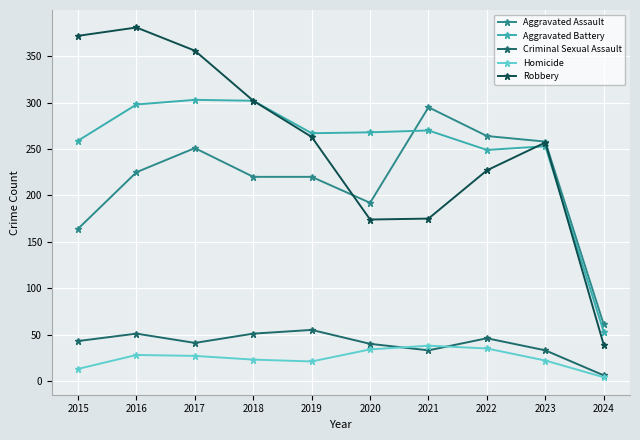

The Robbery series shows 248 at 2015. True or false?

False